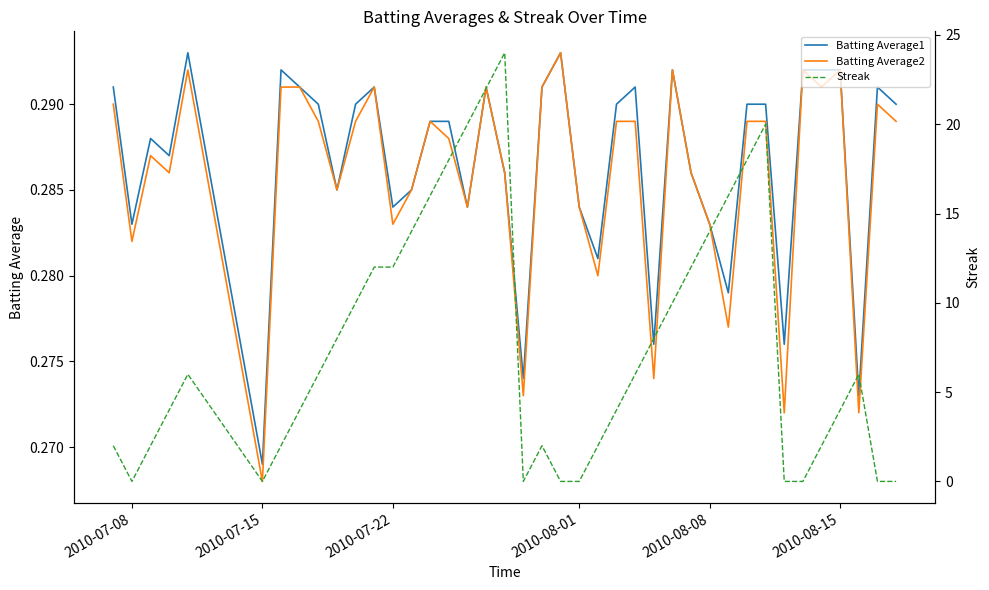

At which label is Batting Average1 closest to 0?

2010-07-15